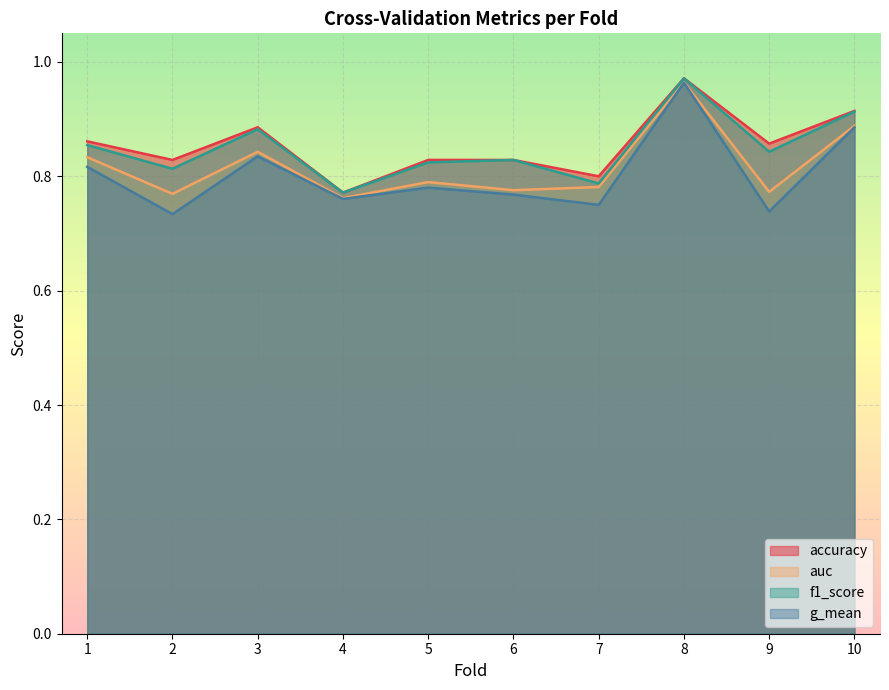

What is the sum of all g_mean values?

8.0